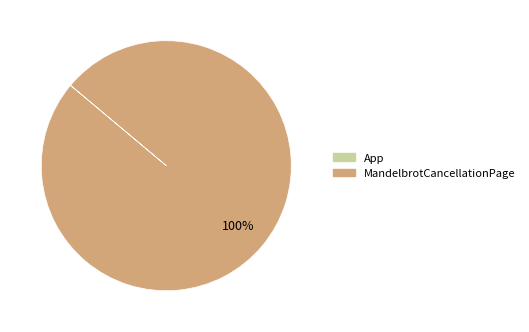

To the nearest percent, what is the average slice percentage?

50%